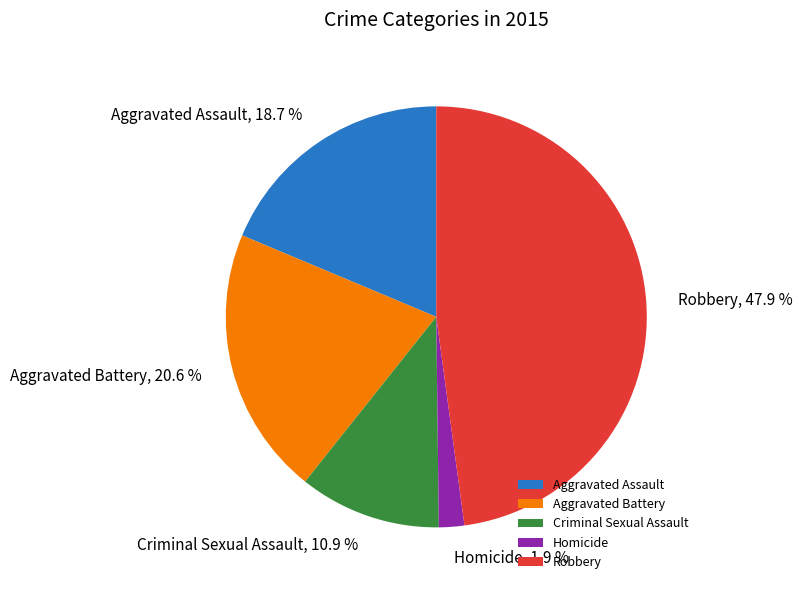

Is it true that Criminal Sexual Assault is 11% of the pie?

True